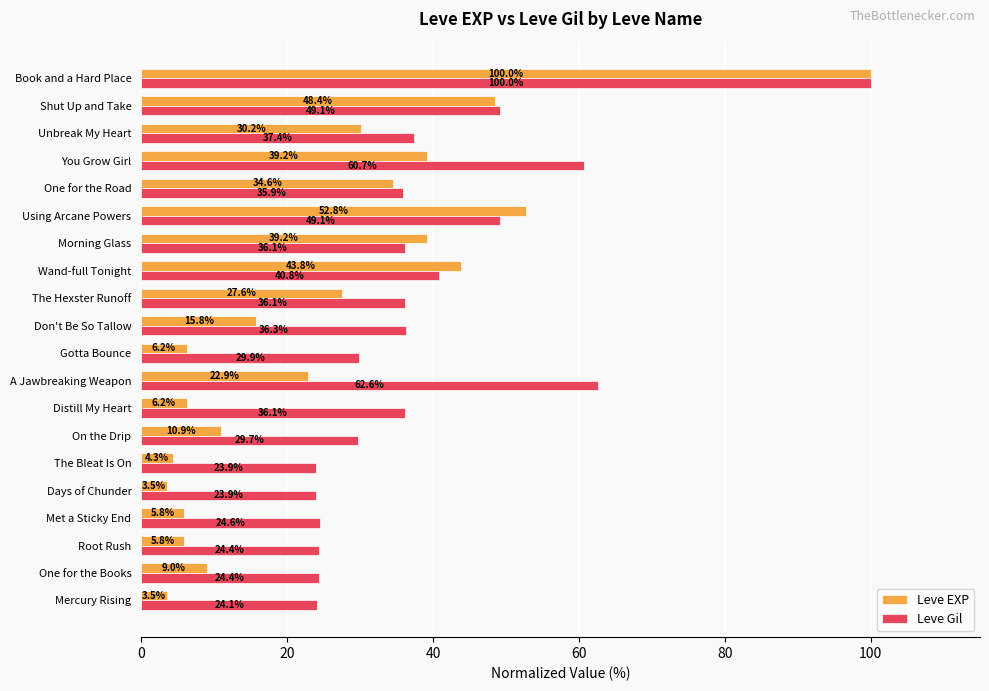

The value of Leve Gil at Root Rush is 6.1. True or false?

False